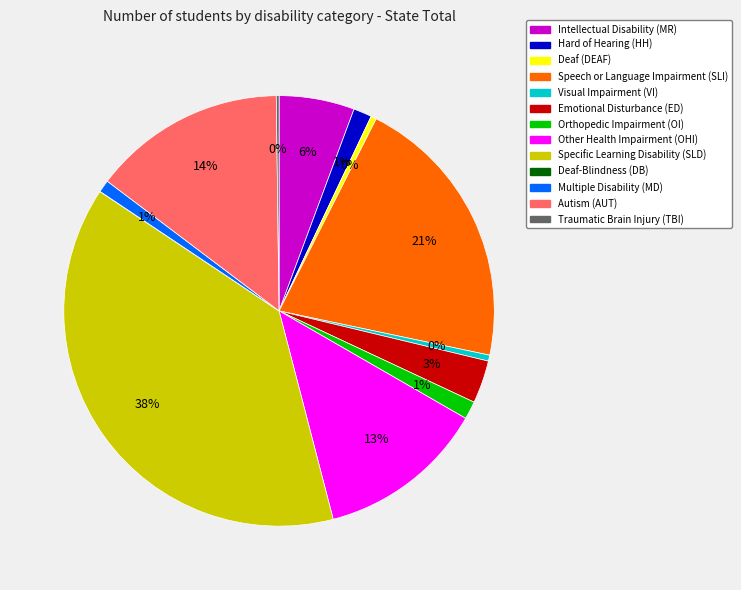

To the nearest percent, what is the combined percentage of Visual Impairment (VI) and Multiple Disability (MD)?

1%